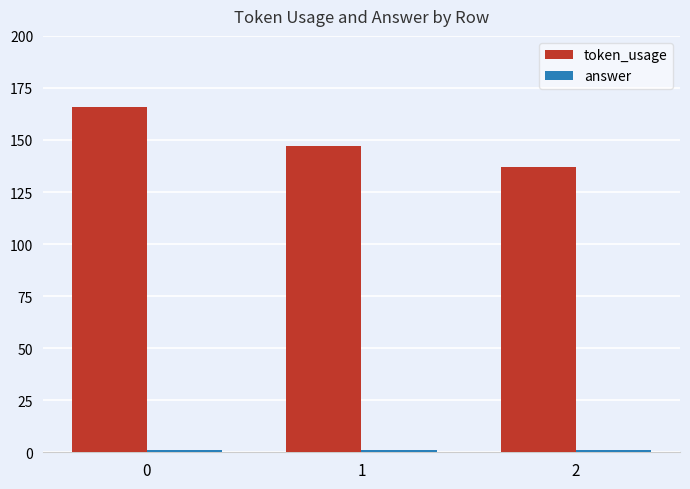

What is the greatest value displayed?

166